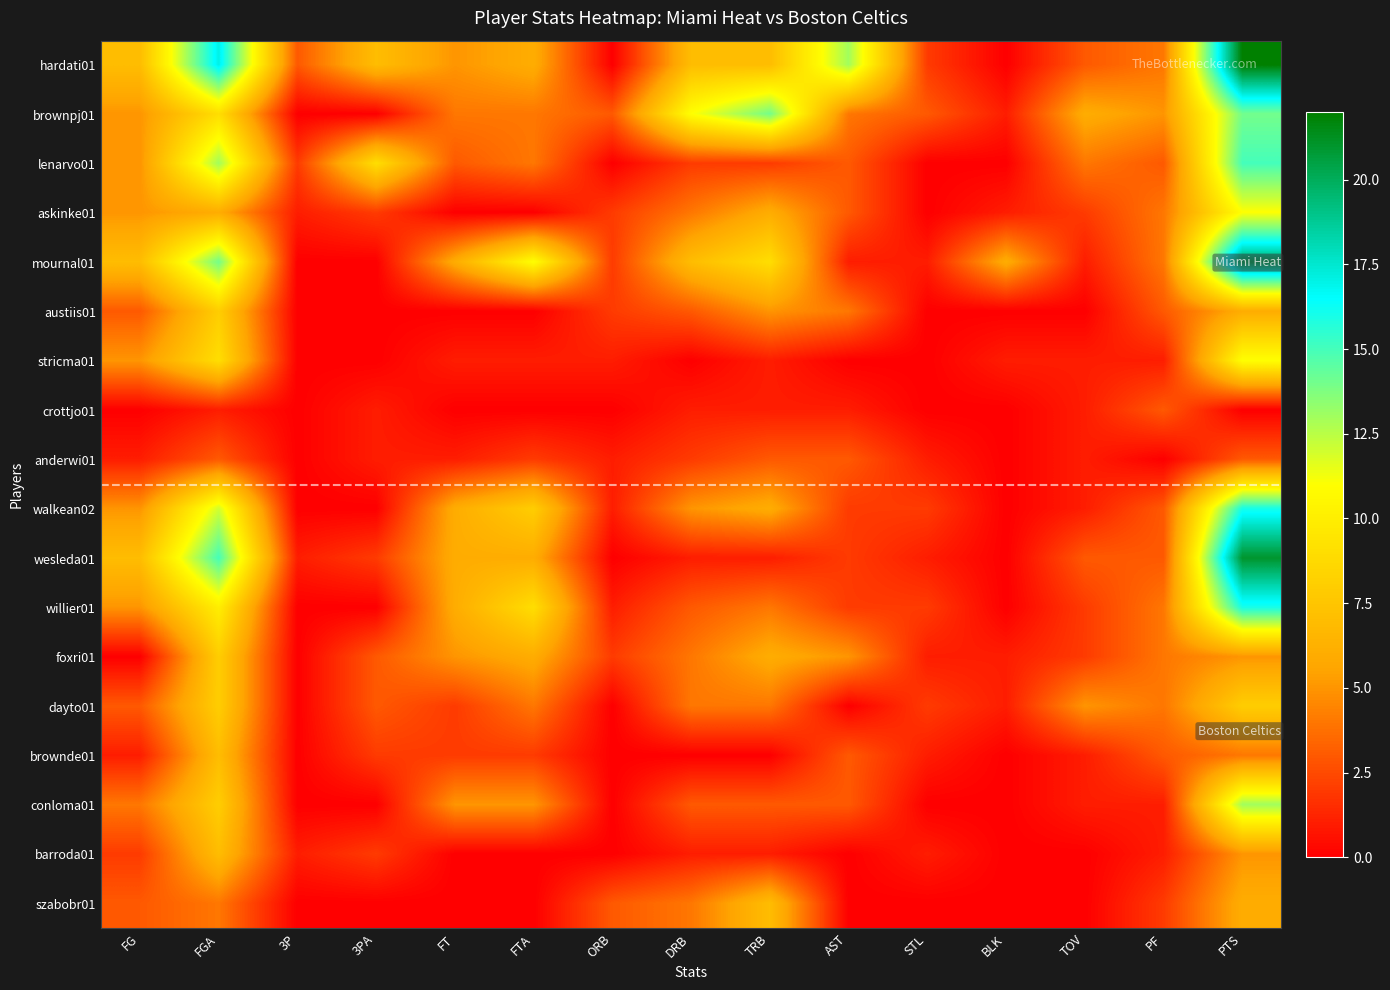

Reading left to right, transcribe all the data shown in this chart.

hardati01: FG=7	FGA=17	3P=3	3PA=7	FT=5	FTA=6	ORB=0	DRB=7	TRB=7	AST=13	STL=2	BLK=0	TOV=3	PF=4	PTS=22
brownpj01: FG=5	FGA=9	3P=0	3PA=0	FT=4	FTA=4	ORB=3	DRB=11	TRB=14	AST=4	STL=3	BLK=1	TOV=6	PF=5	PTS=14
lenarvo01: FG=5	FGA=13	3P=2	3PA=9	FT=3	FTA=4	ORB=0	DRB=2	TRB=2	AST=3	STL=0	BLK=0	TOV=4	PF=3	PTS=15
askinke01: FG=5	FGA=6	3P=1	3PA=2	FT=0	FTA=0	ORB=2	DRB=4	TRB=6	AST=3	STL=0	BLK=1	TOV=2	PF=4	PTS=11
mournal01: FG=7	FGA=14	3P=0	3PA=0	FT=6	FTA=11	ORB=2	DRB=7	TRB=9	AST=1	STL=1	BLK=6	TOV=1	PF=4	PTS=20
austiis01: FG=3	FGA=8	3P=0	3PA=0	FT=0	FTA=0	ORB=2	DRB=3	TRB=5	AST=4	STL=0	BLK=0	TOV=0	PF=3	PTS=6
stricma01: FG=5	FGA=9	3P=0	3PA=0	FT=1	FTA=1	ORB=1	DRB=0	TRB=1	AST=0	STL=0	BLK=1	TOV=1	PF=1	PTS=11
crottjo01: FG=0	FGA=1	3P=0	3PA=1	FT=0	FTA=0	ORB=0	DRB=1	TRB=1	AST=1	STL=0	BLK=0	TOV=1	PF=3	PTS=0
anderwi01: FG=1	FGA=3	3P=0	3PA=1	FT=1	FTA=2	ORB=1	DRB=2	TRB=3	AST=3	STL=1	BLK=0	TOV=1	PF=0	PTS=3
walkean02: FG=5	FGA=12	3P=0	3PA=0	FT=6	FTA=8	ORB=1	DRB=5	TRB=6	AST=2	STL=2	BLK=0	TOV=1	PF=3	PTS=16
wesleda01: FG=7	FGA=15	3P=1	3PA=2	FT=6	FTA=6	ORB=0	DRB=1	TRB=1	AST=2	STL=1	BLK=0	TOV=3	PF=3	PTS=21
willier01: FG=5	FGA=10	3P=0	3PA=0	FT=6	FTA=9	ORB=1	DRB=3	TRB=4	AST=2	STL=2	BLK=0	TOV=2	PF=4	PTS=16
foxri01: FG=0	FGA=8	3P=0	3PA=3	FT=5	FTA=6	ORB=2	DRB=4	TRB=6	AST=5	STL=1	BLK=1	TOV=2	PF=4	PTS=5
dayto01: FG=3	FGA=8	3P=0	3PA=3	FT=2	FTA=4	ORB=0	DRB=4	TRB=4	AST=0	STL=2	BLK=1	TOV=5	PF=4	PTS=8
brownde01: FG=1	FGA=7	3P=0	3PA=2	FT=2	FTA=2	ORB=0	DRB=0	TRB=0	AST=3	STL=1	BLK=0	TOV=1	PF=3	PTS=4
conloma01: FG=4	FGA=8	3P=0	3PA=0	FT=5	FTA=5	ORB=0	DRB=3	TRB=3	AST=3	STL=0	BLK=0	TOV=1	PF=1	PTS=13
barroda01: FG=2	FGA=7	3P=1	3PA=2	FT=0	FTA=0	ORB=0	DRB=1	TRB=1	AST=0	STL=1	BLK=0	TOV=0	PF=1	PTS=5
szabobr01: FG=3	FGA=4	3P=0	3PA=0	FT=0	FTA=0	ORB=3	DRB=4	TRB=7	AST=0	STL=0	BLK=0	TOV=0	PF=2	PTS=6